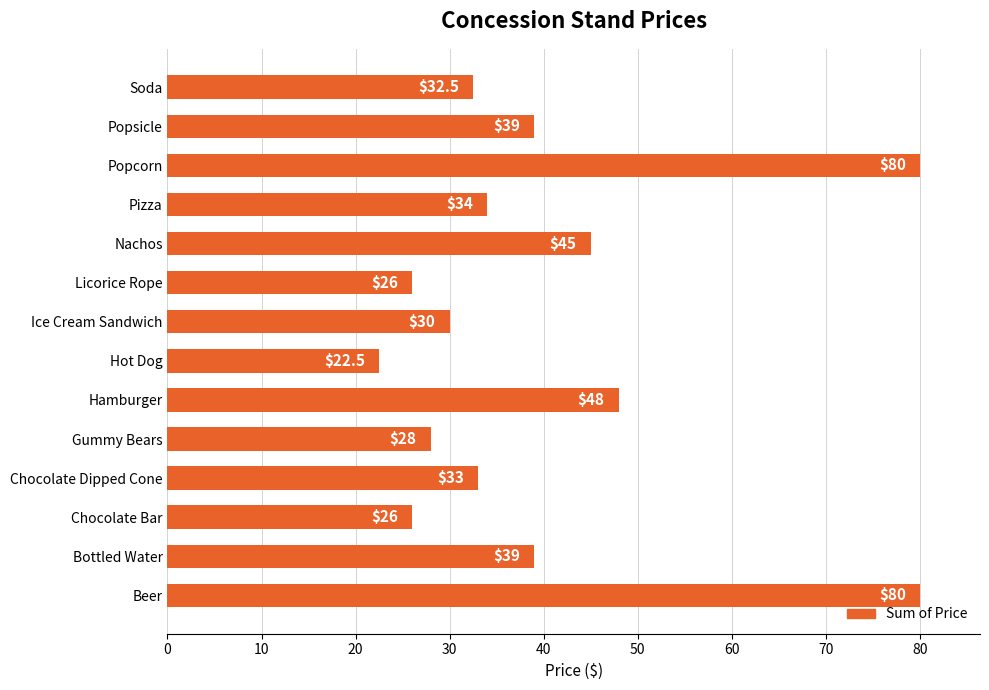

The chart shows a value of 26.0 at Licorice Rope. True or false?

True